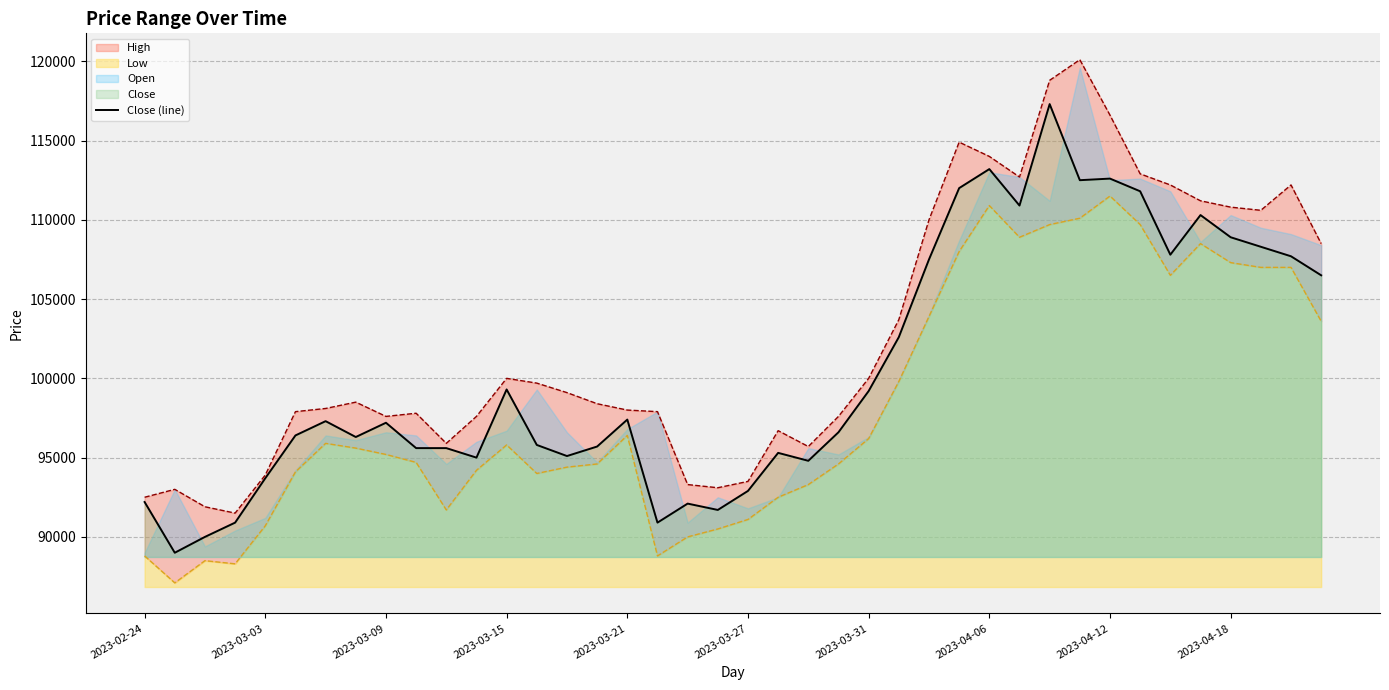

What is the maximum value for Close (line)?

117300